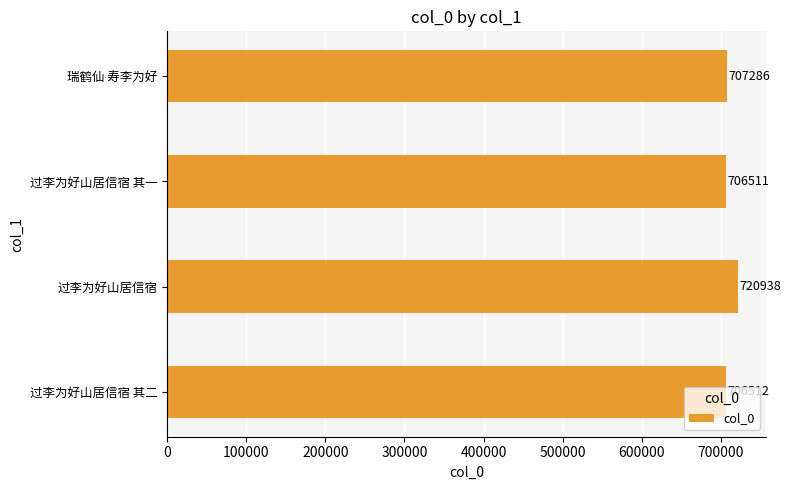

Where is the data nearest to the value 713724?

瑞鹤仙 寿李为好